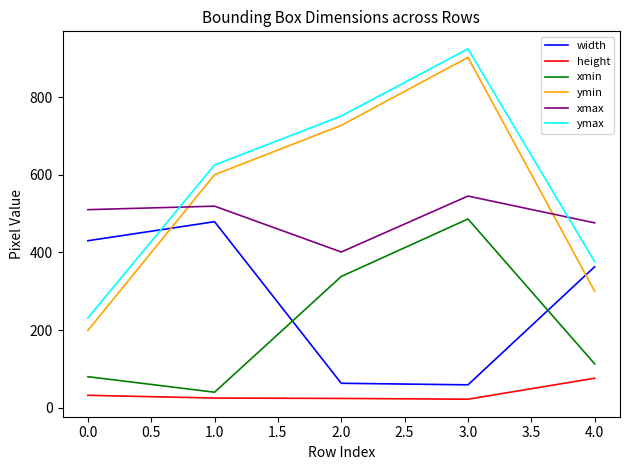

What is the total value across all series at 1.0?

2288